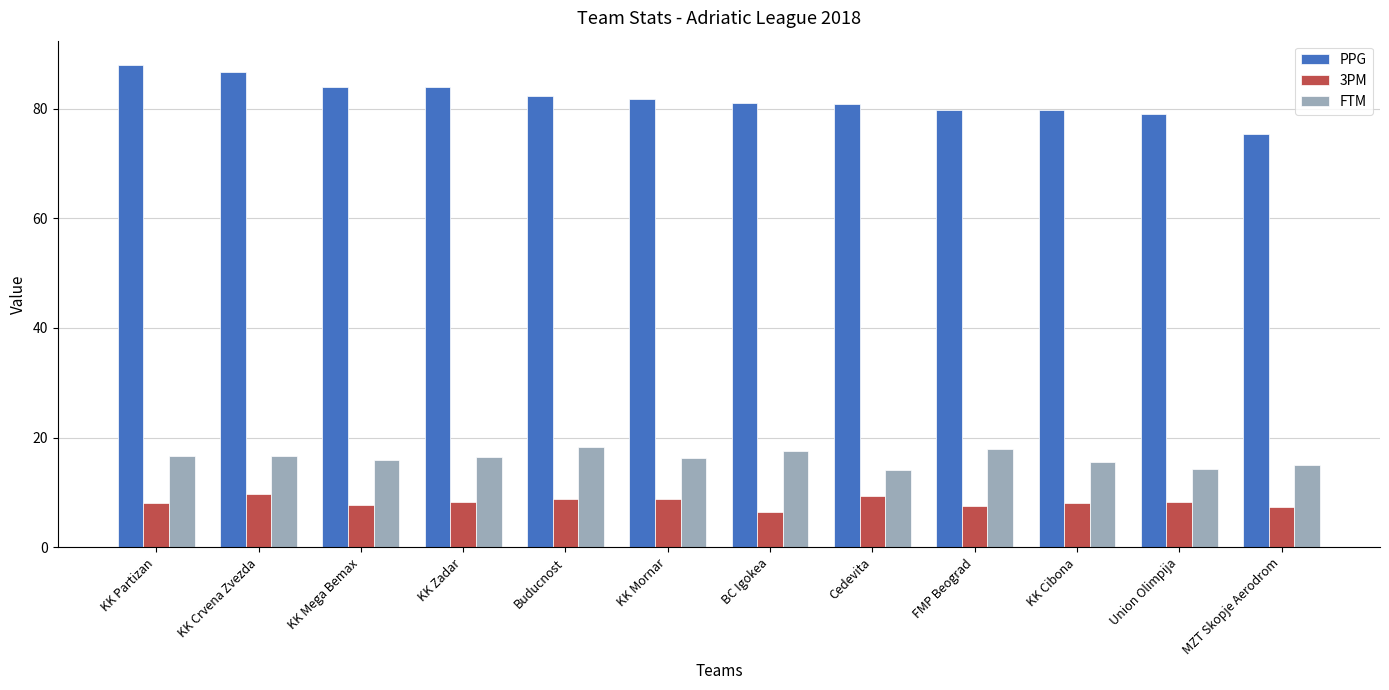

Which series has the largest range (max minus min)?

PPG